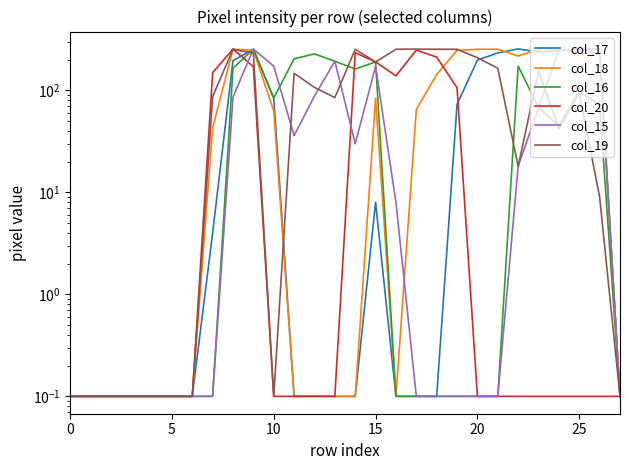

At which category is the sum across all series the highest?

9